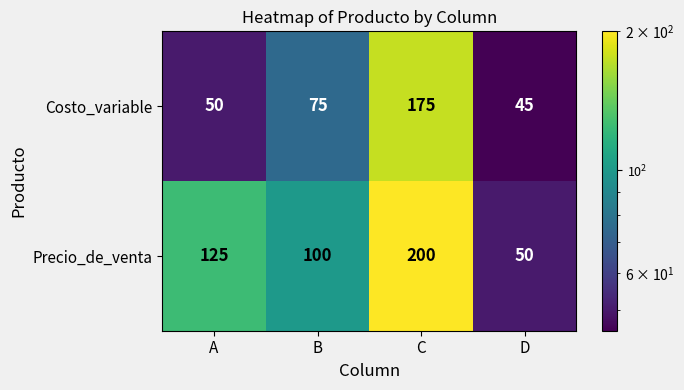

At B, list the series in order from largest to smallest.

Precio_de_venta, Costo_variable